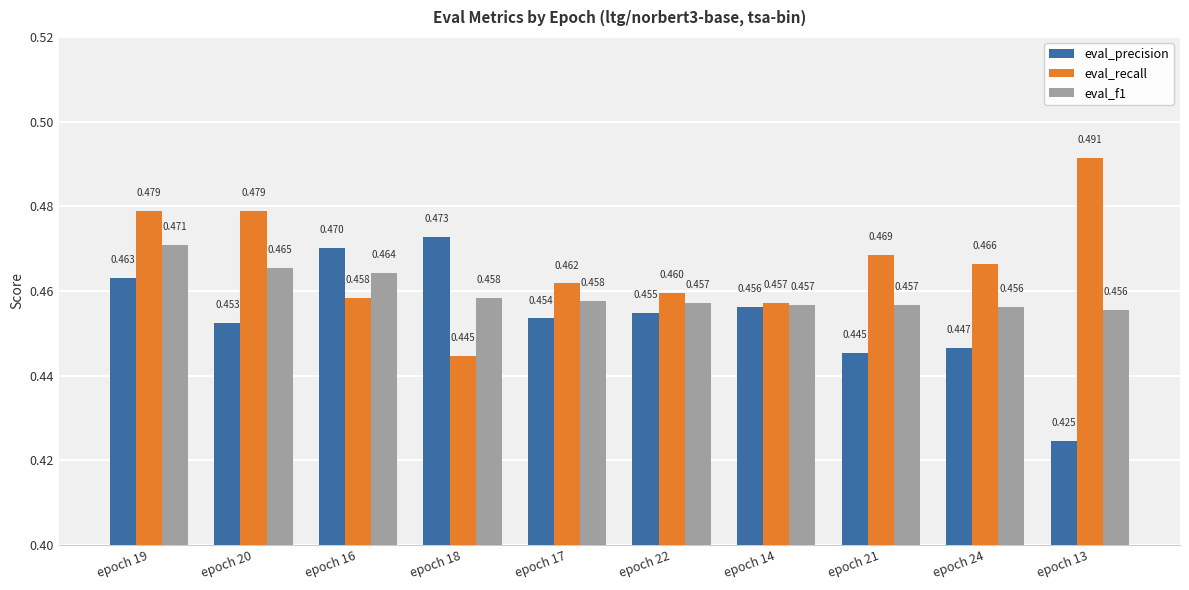

List the series in order of their peak value, highest first.

eval_recall, eval_precision, eval_f1